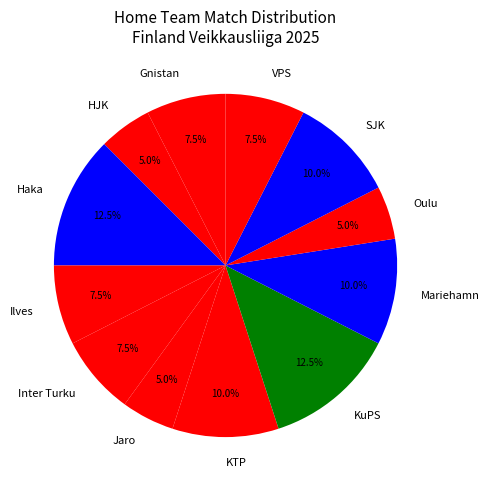

Does Mariehamn account for over 50% of the chart?

No